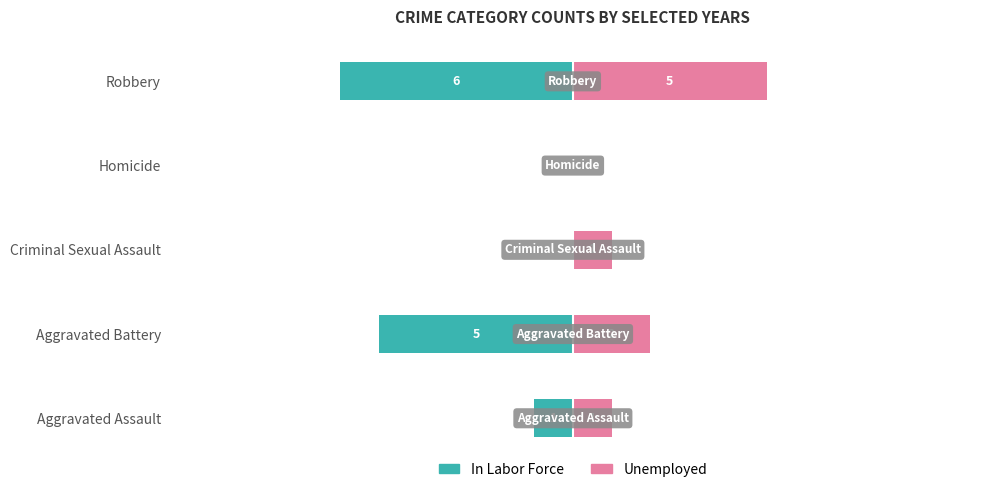

Which series has the widest spread of values?

In Labor Force